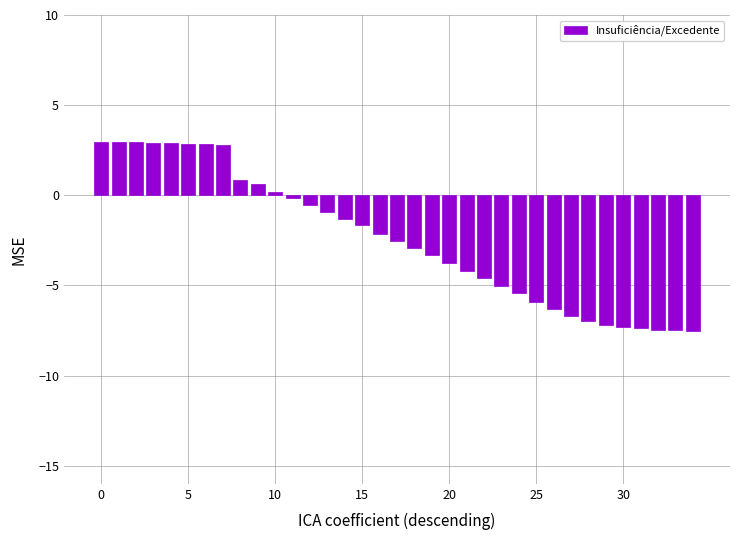

What is the smallest value displayed?

-7.5